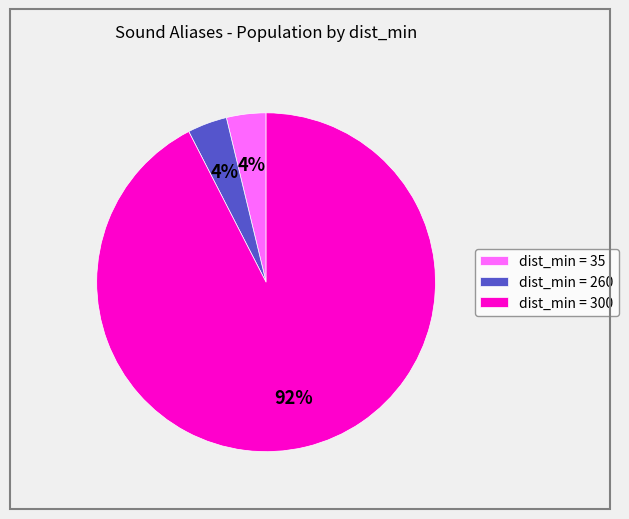

Is it true that dist_min = 260 is 18% of the pie?

False